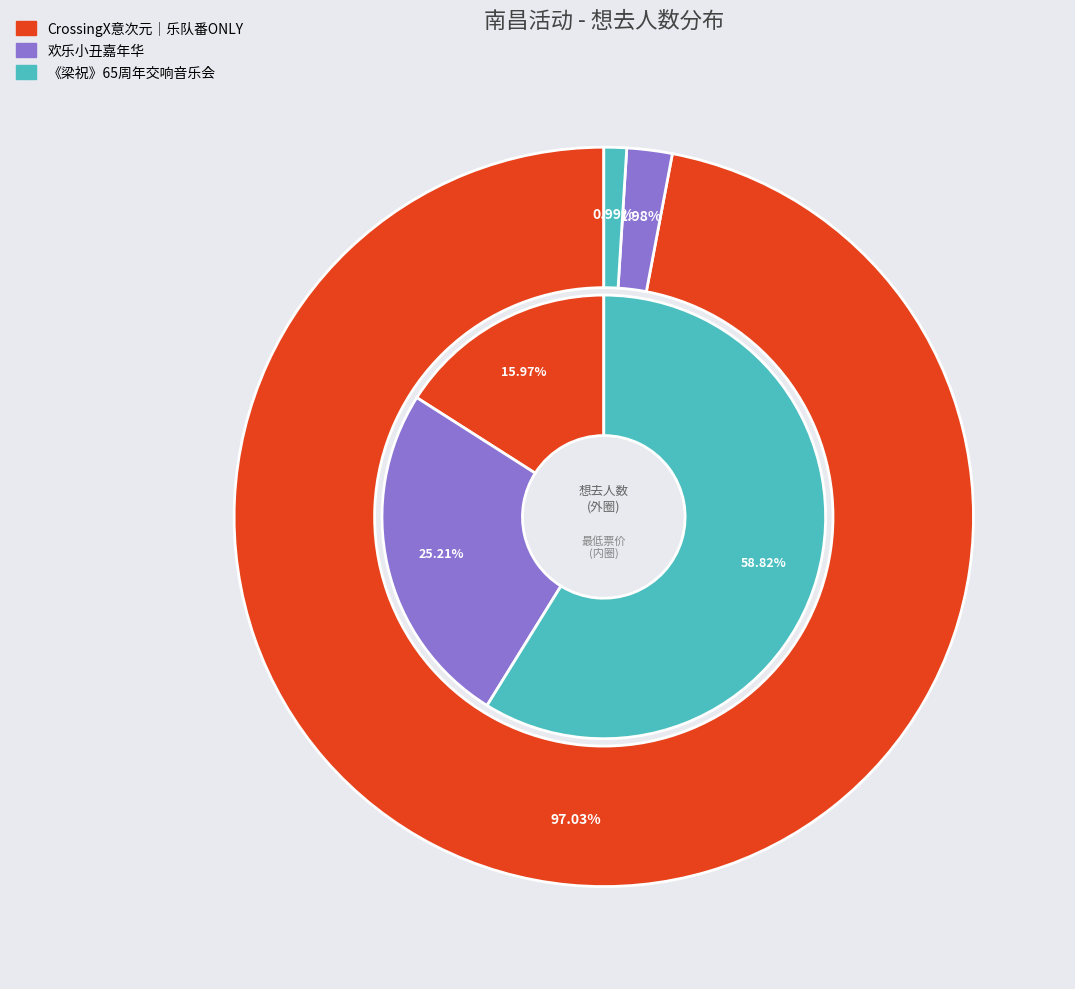

To the nearest percent, what percentage of the pie is 南昌·【8月24日】滑稽互动狂欢大作战《欢乐小丑嘉年华》?

2%